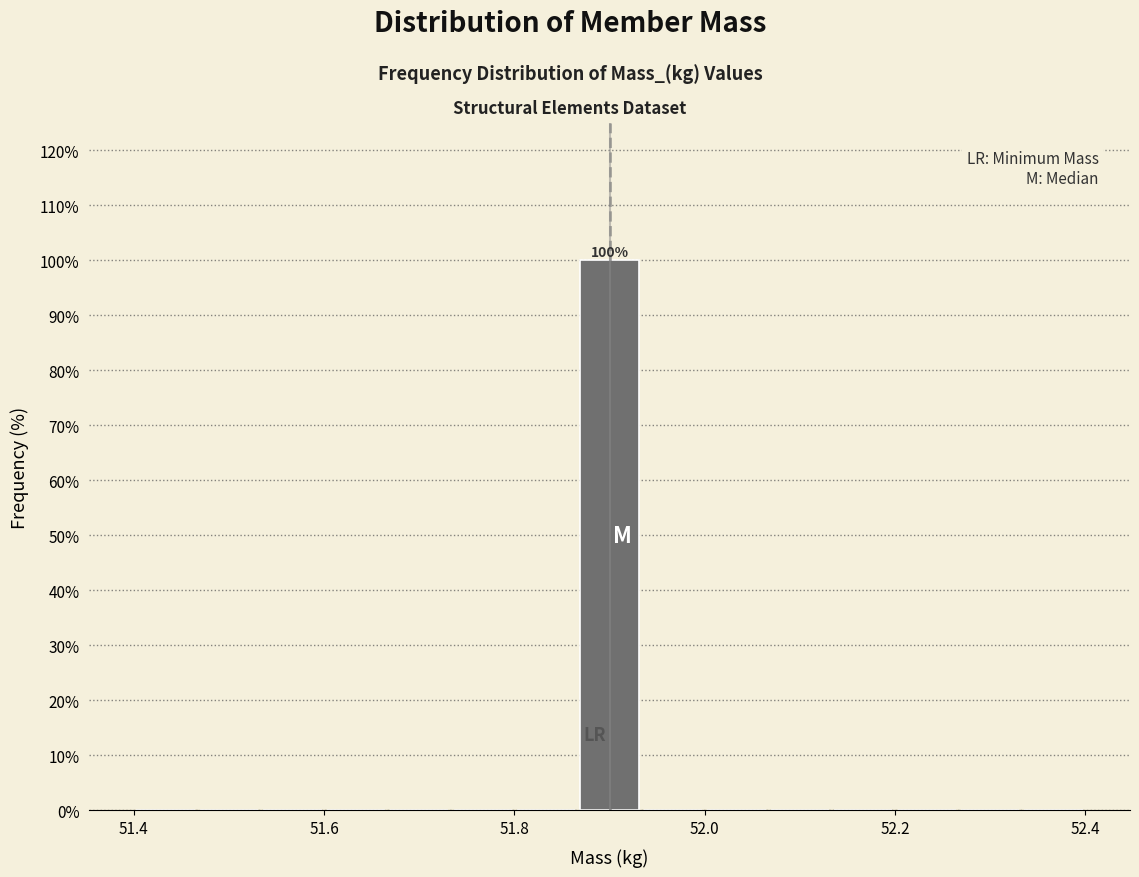

Read against the x-axis, roughly where is the centre of the tallest bar?

51.90